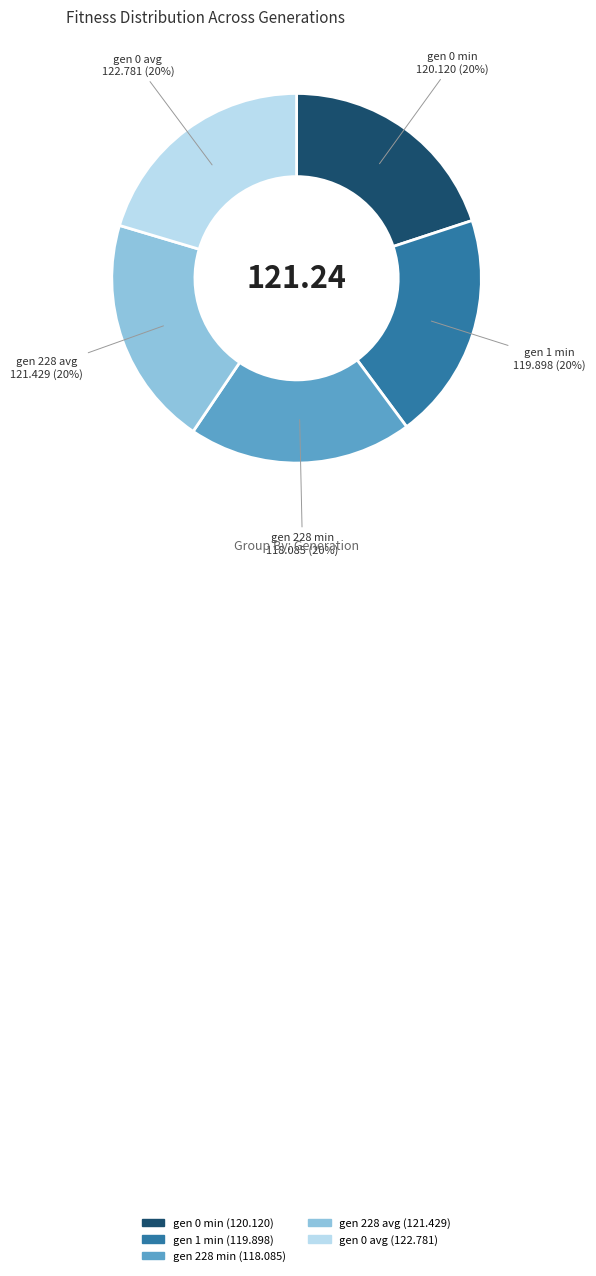

Approximately how many times larger is the value at gen 0 avg compared to gen 228 min?

1.0